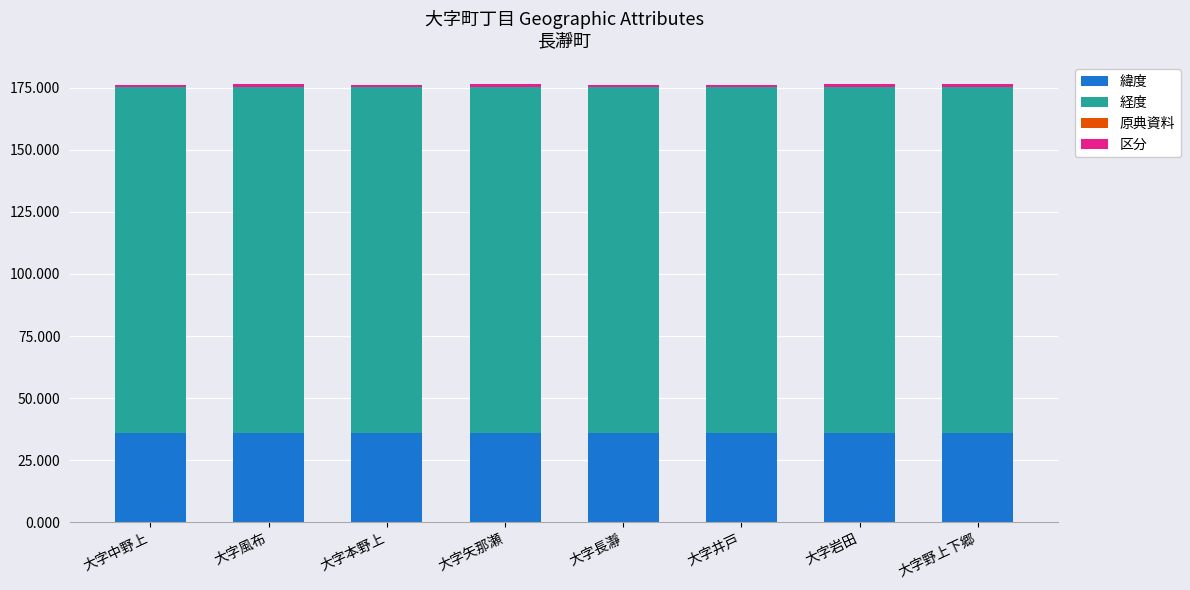

What is the maximum value for 緯度?

36.1